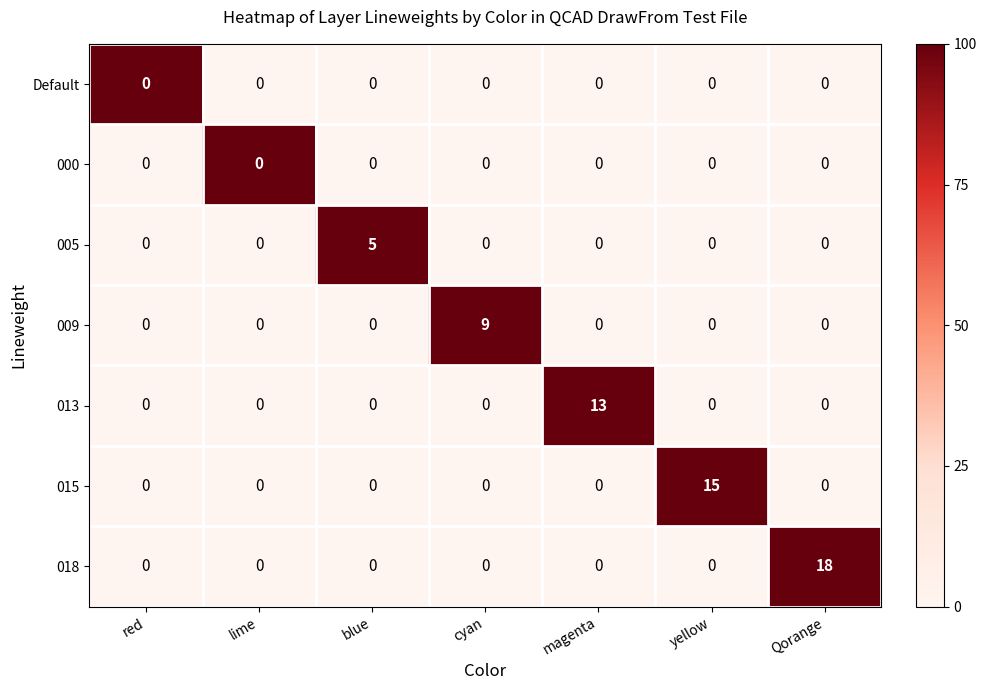

The 013 series shows 0 at Qorange. True or false?

True